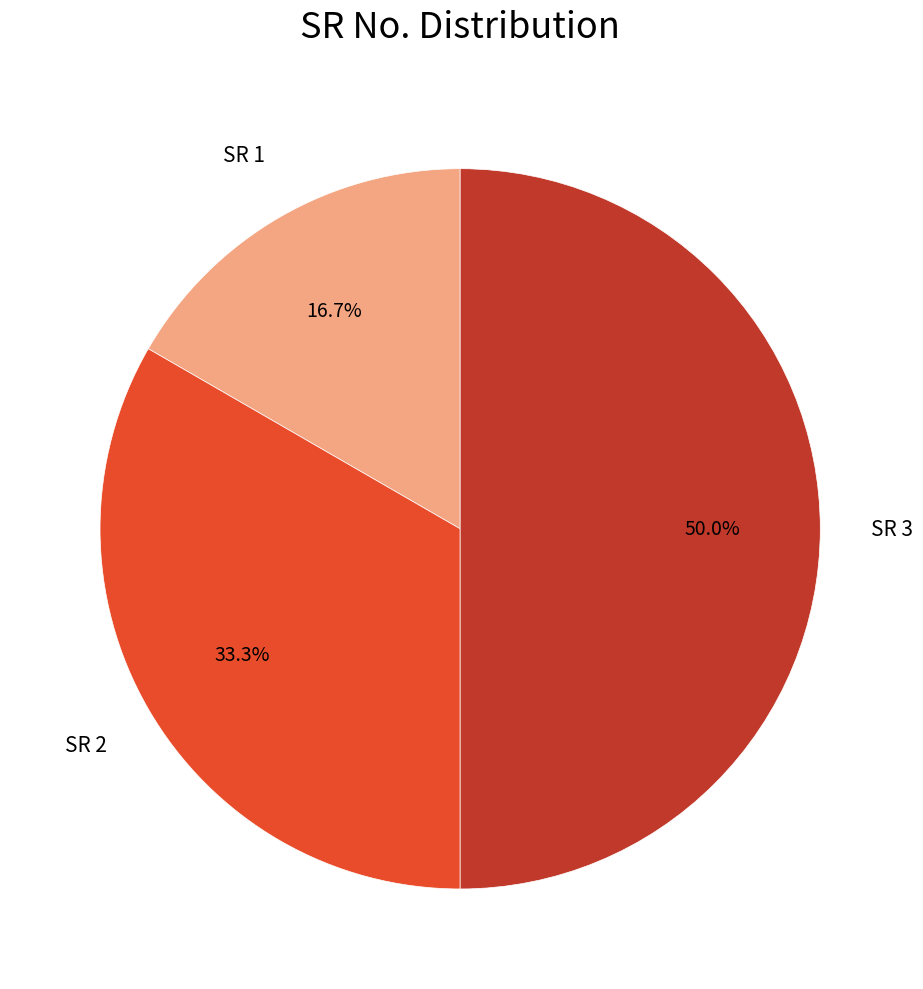

Between SR 3 and SR 2, which is larger?

SR 3